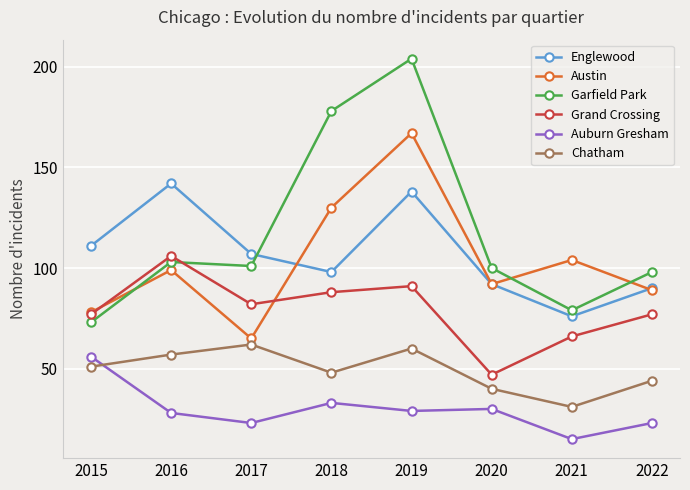

What is the greatest value displayed?

204